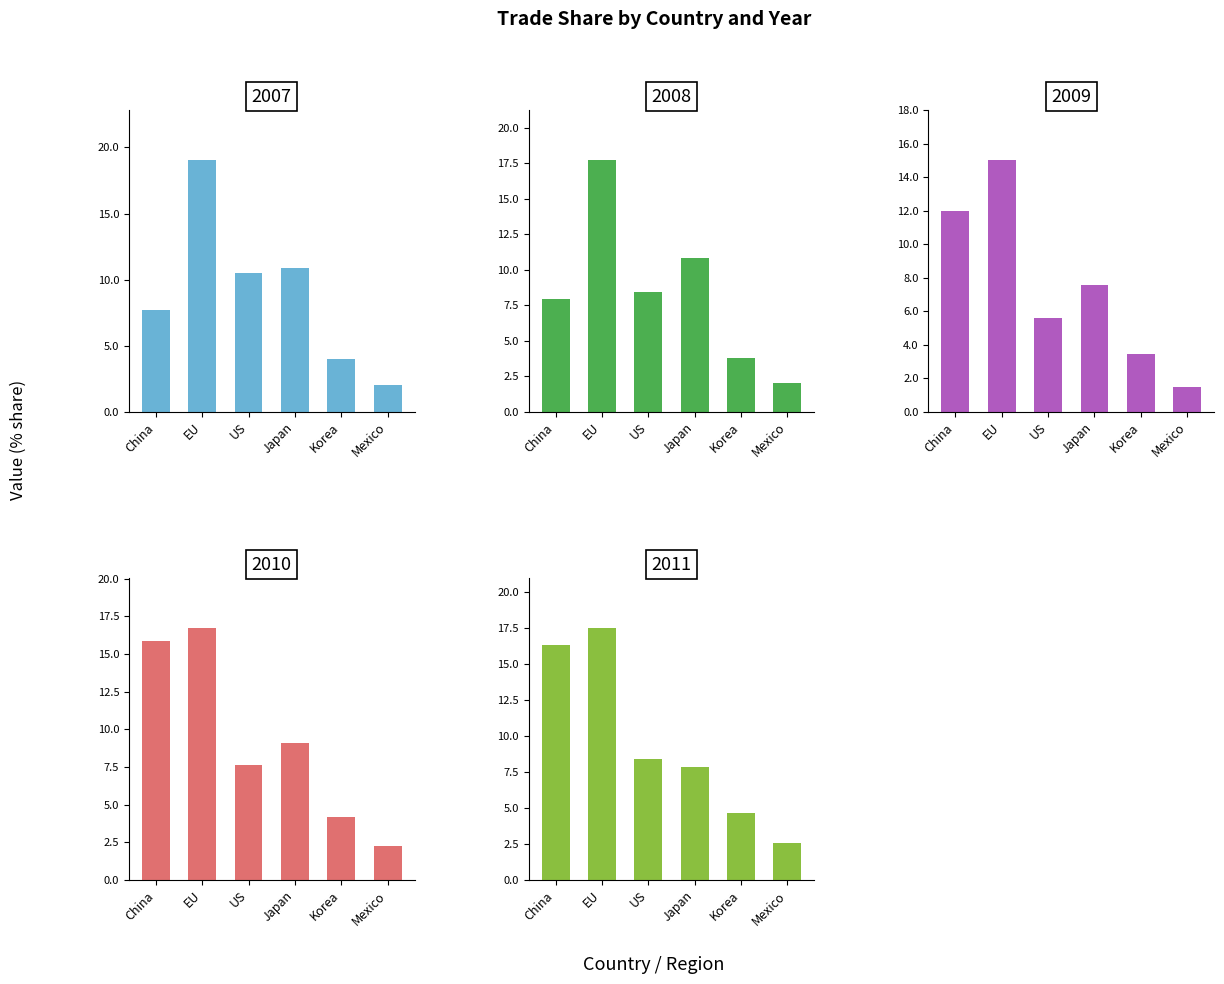

List the labels in order of 2008 value, largest first.

EU, Japan, US, China, Korea, Mexico